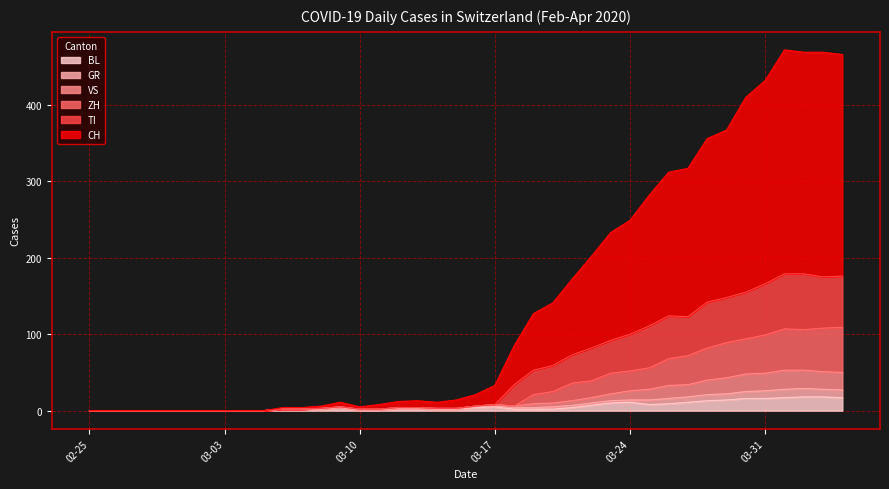

Which series has the widest spread of values?

CH